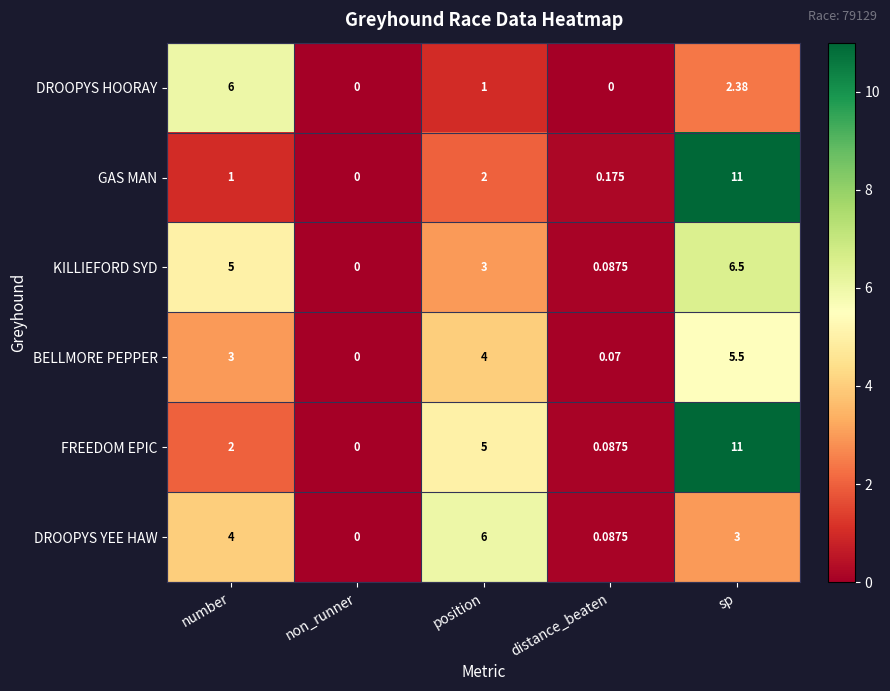

At which label is DROOPYS YEE HAW closest to 3?

sp